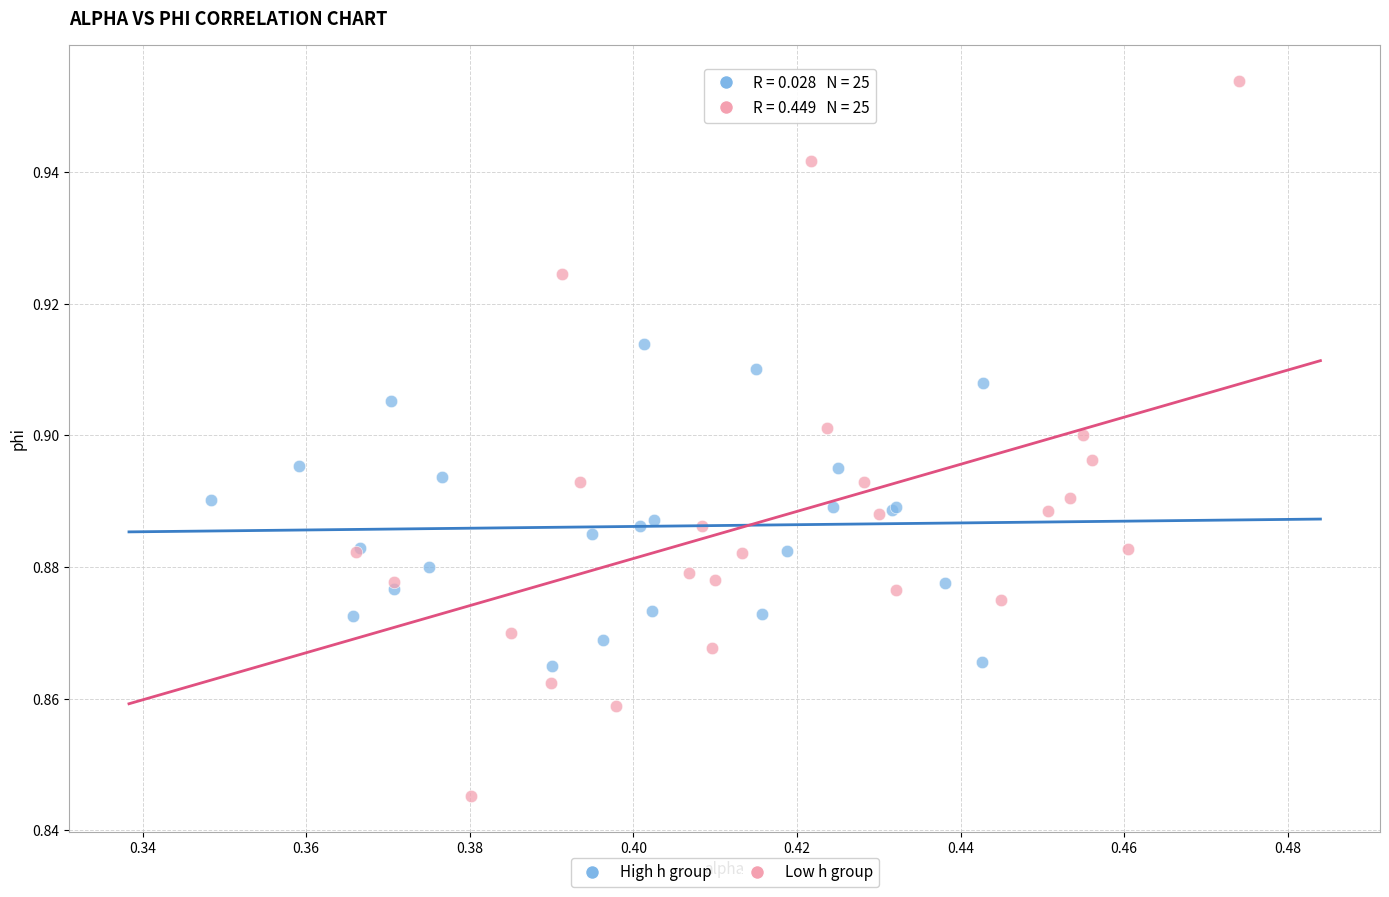

Which series has the widest spread of Y values?

Low h group